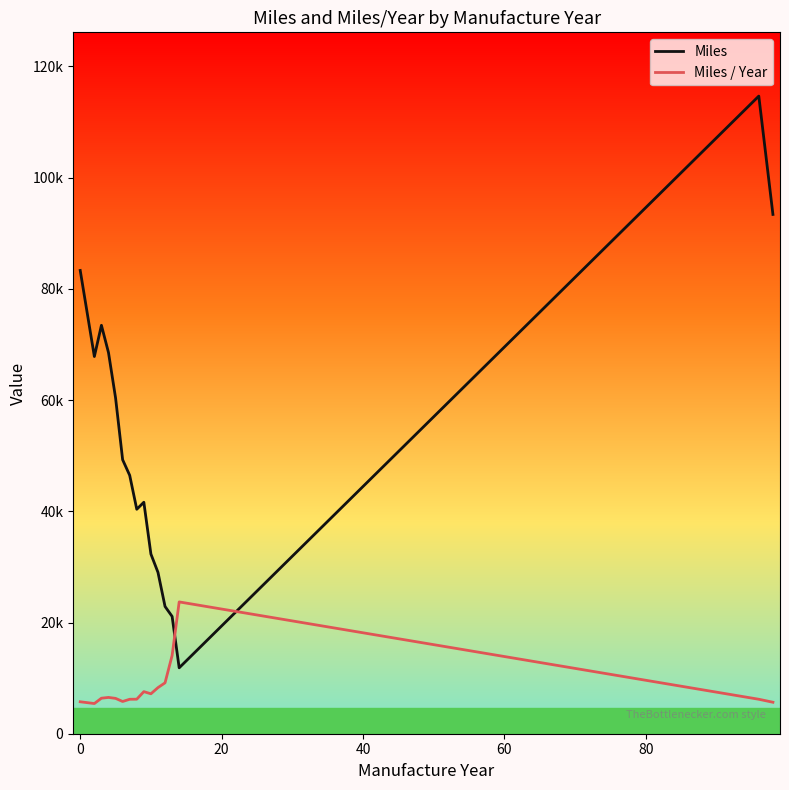

What is the minimum value for Miles / Year?

5426.3